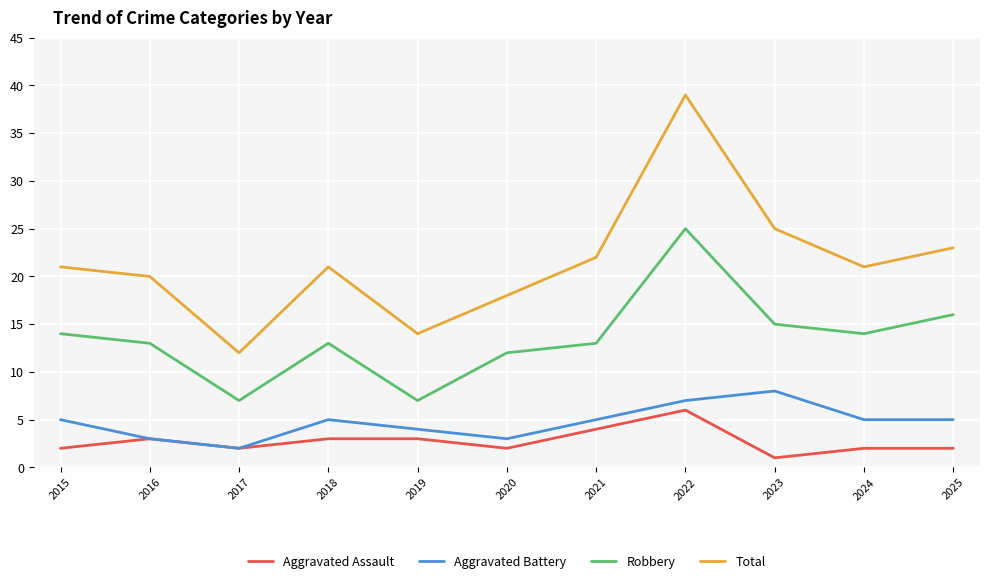

At which category is the sum across all series the highest?

2022